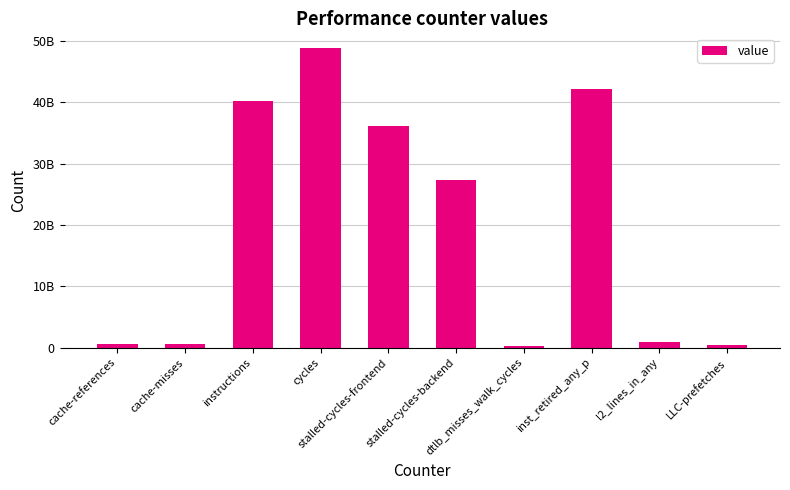

What is the change in value from stalled-cycles-frontend to stalled-cycles-backend?

-8854754078